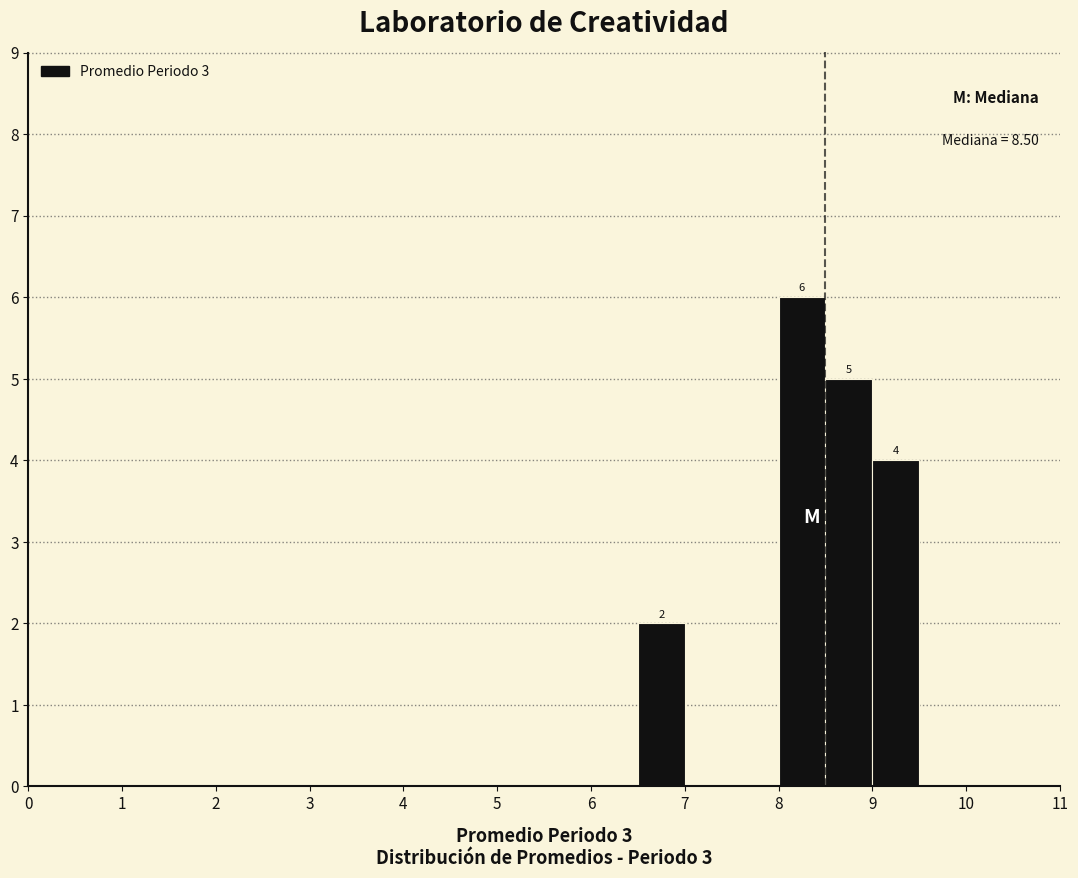

Over which range of the x-axis is the bar tallest?

8.0 to 8.5